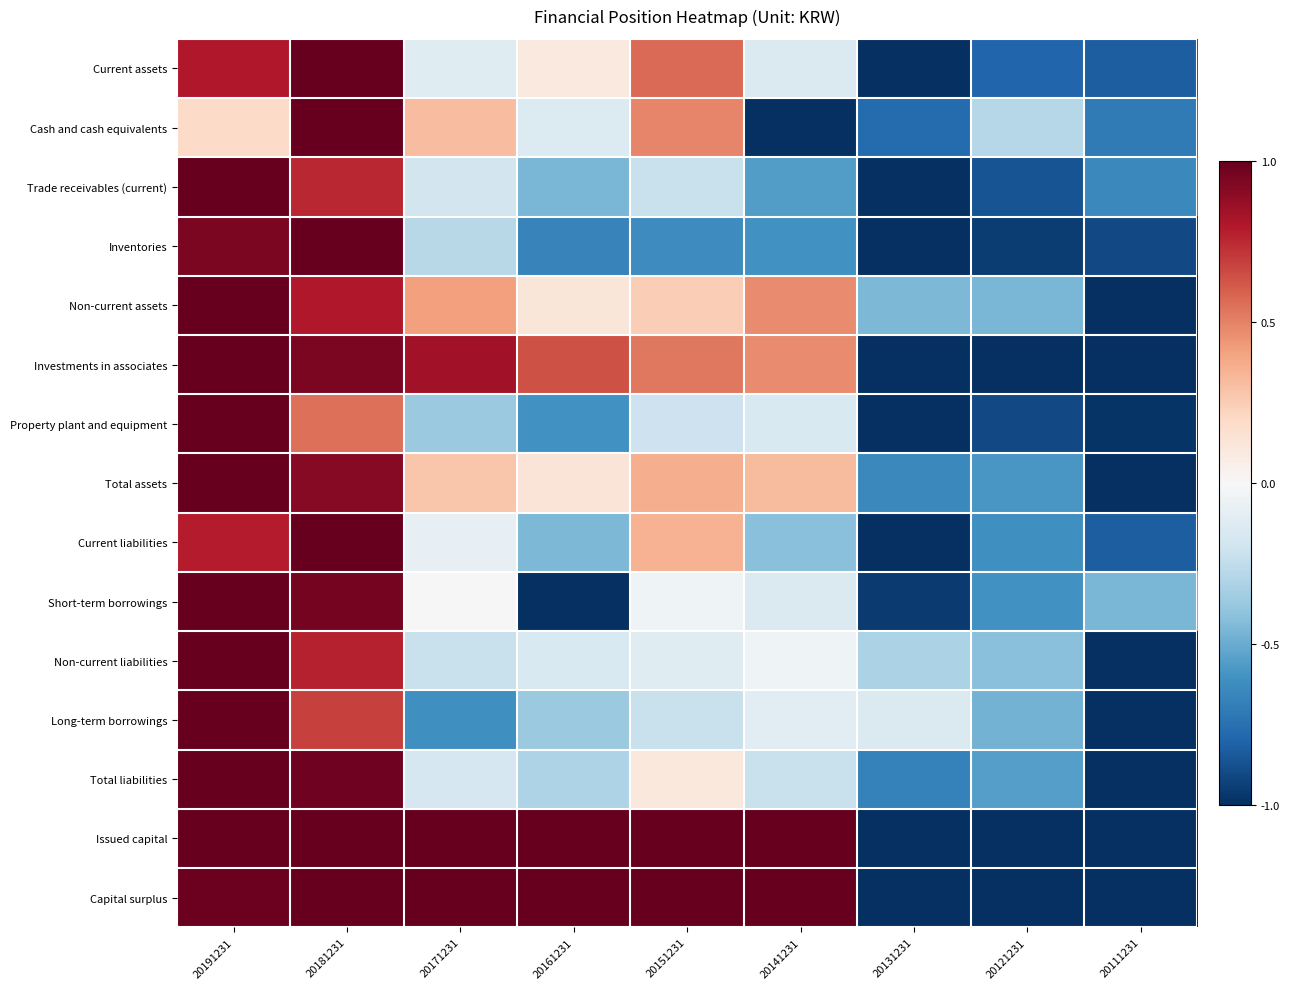

Count the number of data series in this chart.

15